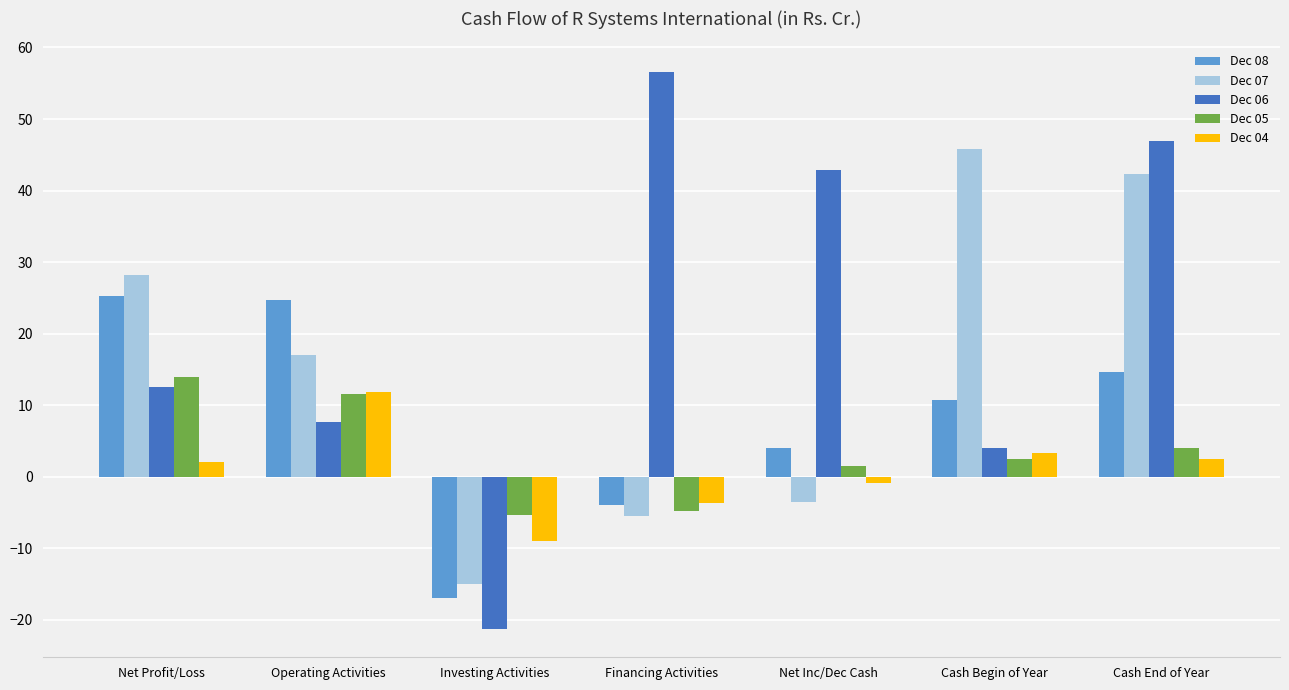

What is the label of the 6th bar from the left?

Cash Begin of Year